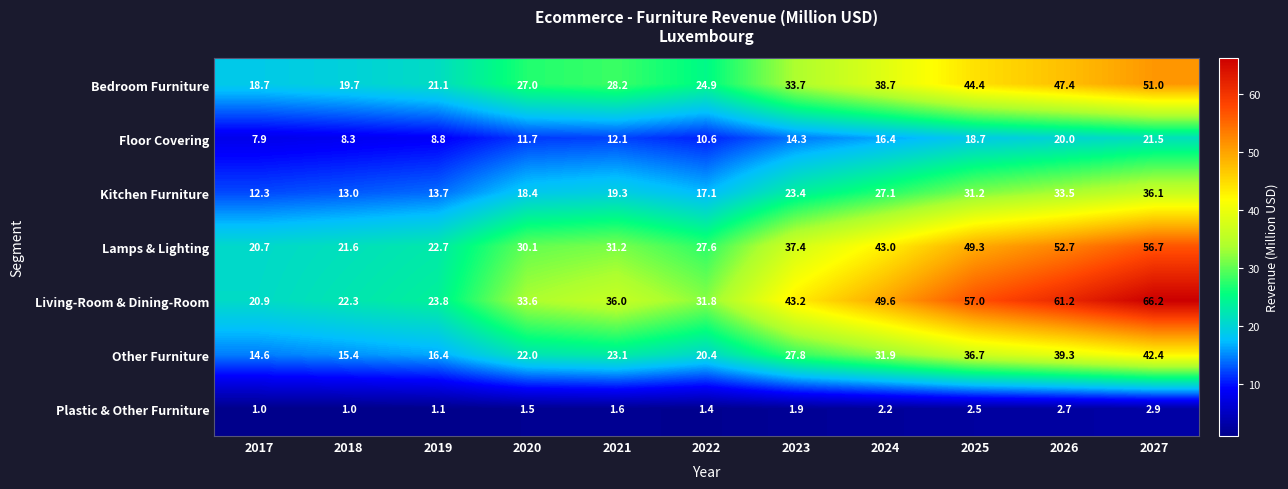

At which label is Bedroom Furniture closest to 34?

2023